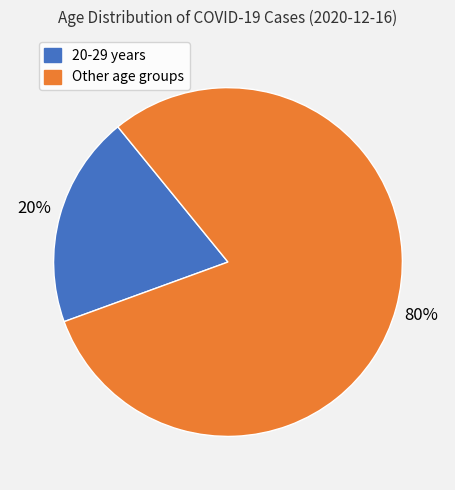

To the nearest percent, what is the average slice percentage?

50%